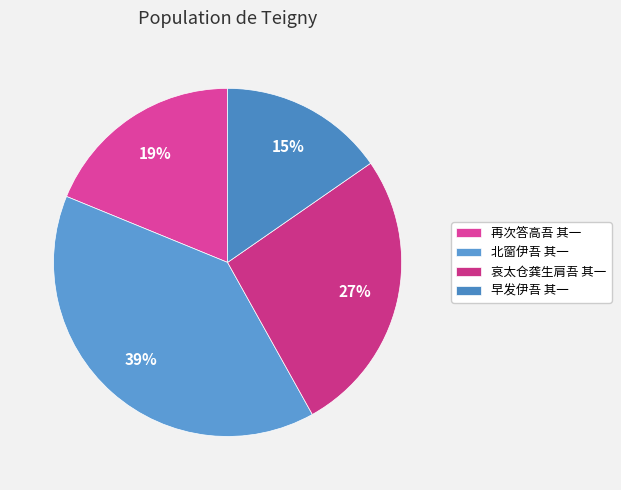

Do 早发伊吾 其一 and 哀太仓龚生肩吾 其一 together represent more than half of the pie?

No